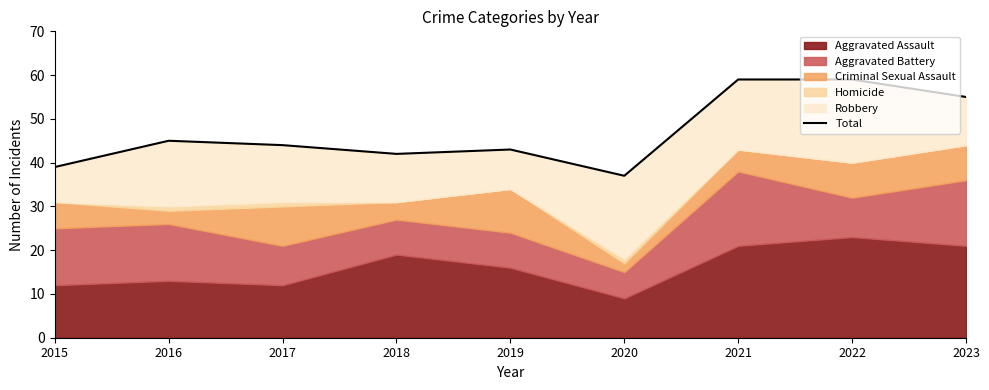

At which category does the data reach its first local valley?

2018